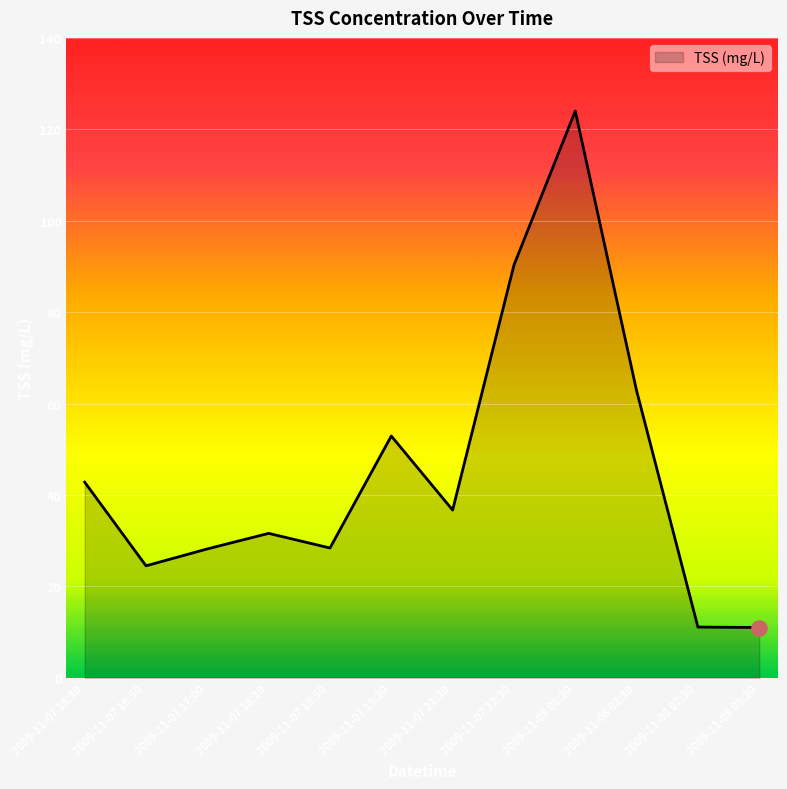

Approximately how many times larger is the value at 2009-11-08 02:30 compared to 2009-11-07 18:50?

2.2